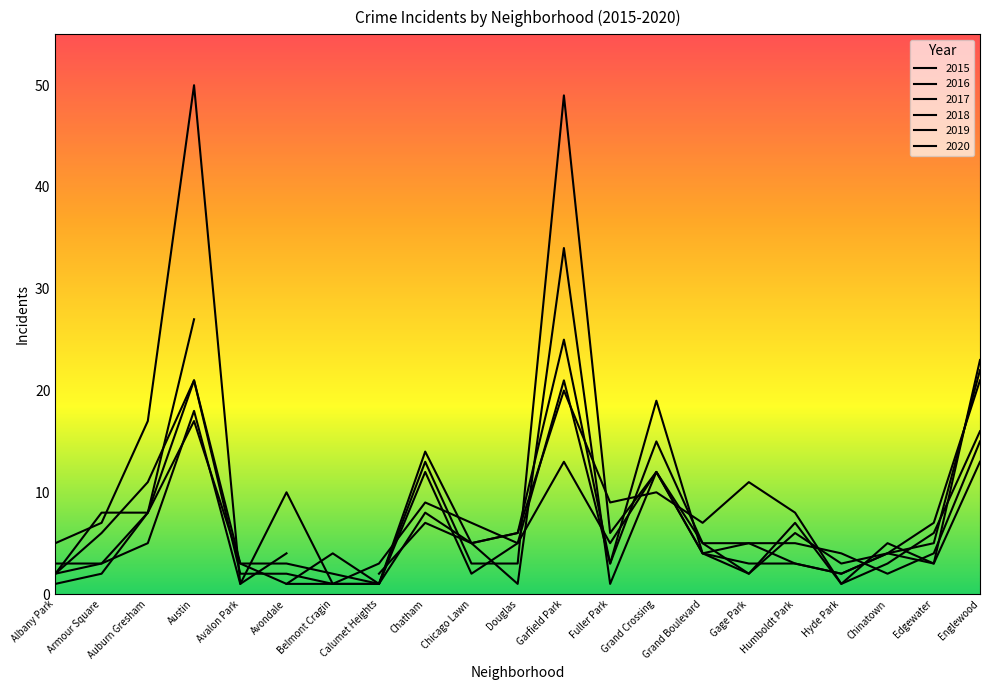

What is the approximate value of 2017 at Fuller Park, to the nearest 5?

10